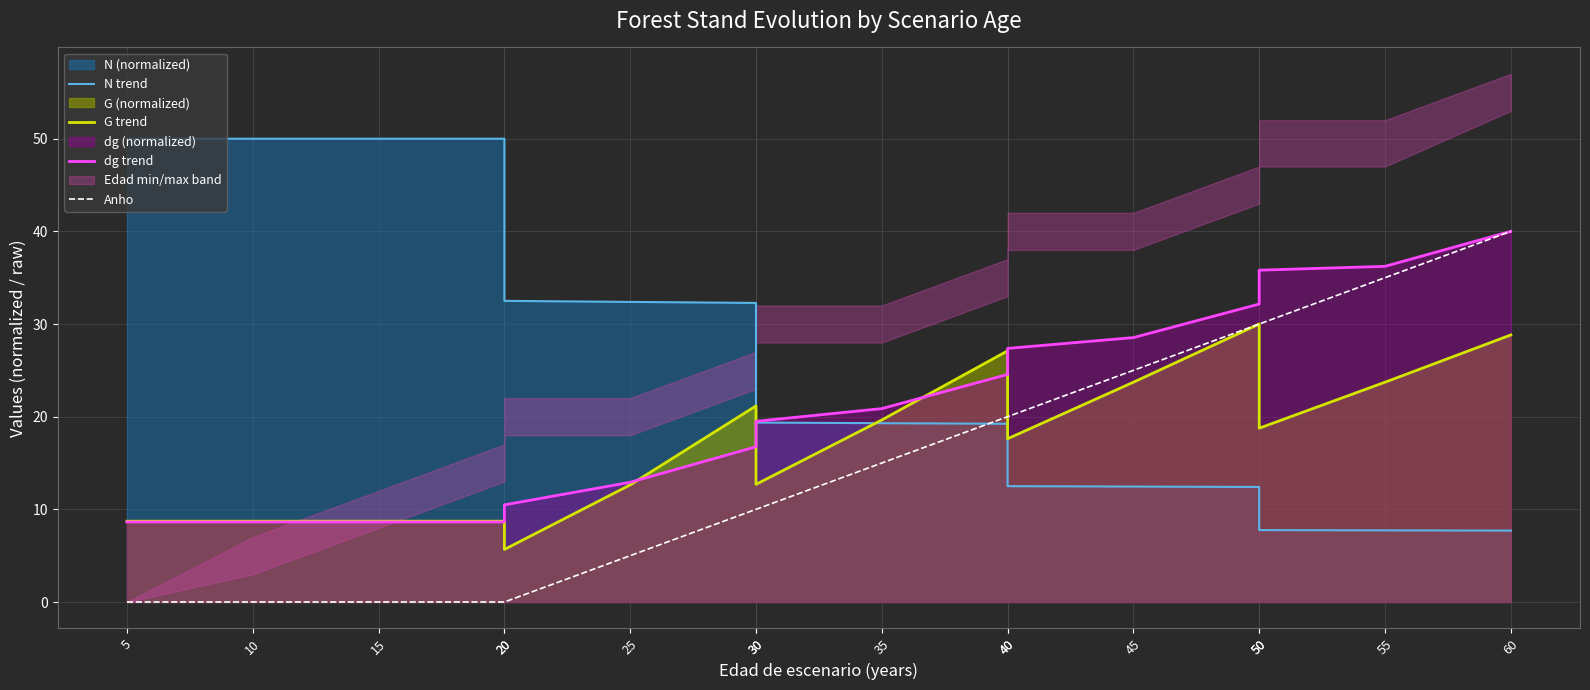

Reading right to left, transcribe all the data shown in this chart.

N trend: 60=7.7	55=7.7	50=7.8	50=12.4	45=12.5	40=12.5	40=19.2	35=19.3	30=19.4	30=32.3	25=32.4	20=32.5	20=50.0	15=50.0	10=50.0	5=50.0
G trend: 60=28.8	55=23.7	50=18.8	50=30.0	45=23.7	40=17.6	40=27.1	35=19.6	30=12.7	30=21.2	25=12.6	20=5.7	20=8.7	15=8.7	10=8.7	5=8.7
dg trend: 60=40.0	55=36.2	50=35.8	50=32.2	45=28.5	40=27.4	40=24.6	35=20.9	30=19.5	30=16.8	25=12.9	20=10.5	20=8.6	15=8.6	10=8.6	5=8.6
Anho: 60=40.0	55=35.0	50=30.0	50=30.0	45=25.0	40=20.0	40=20.0	35=15.0	30=10.0	30=10.0	25=5.0	20=0.0	20=0.0	15=0.0	10=0.0	5=0.0